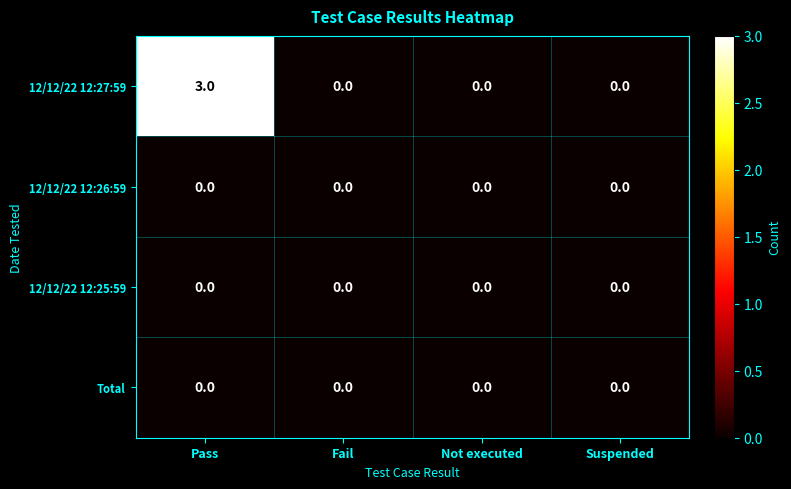

At which category does the chart reach its peak across all series?

Pass